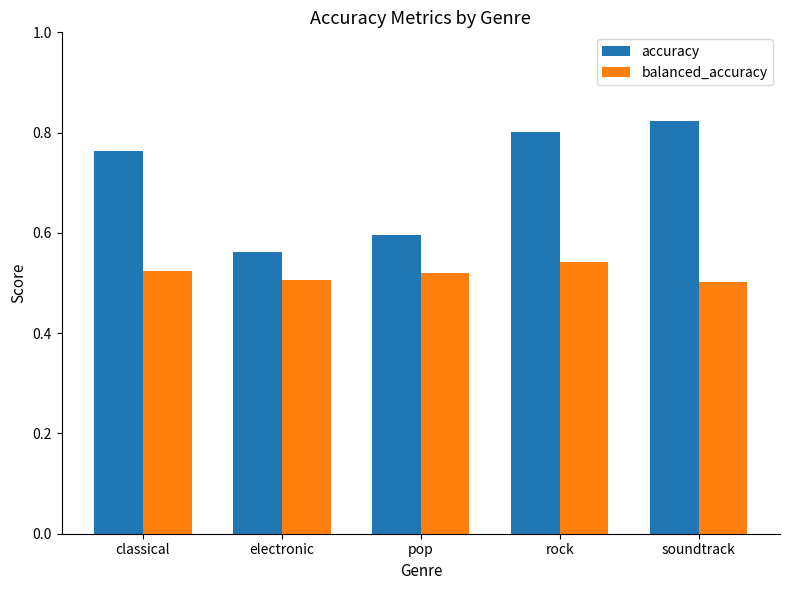

The value of accuracy at electronic is 0.6. True or false?

True